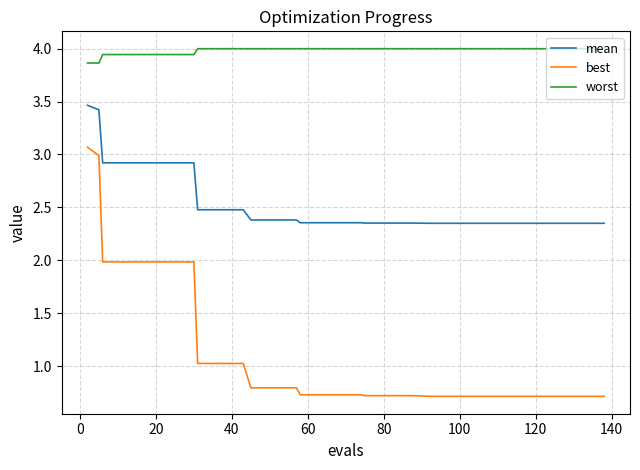

Rank the series by their maximum value, from lowest to highest.

best, mean, worst